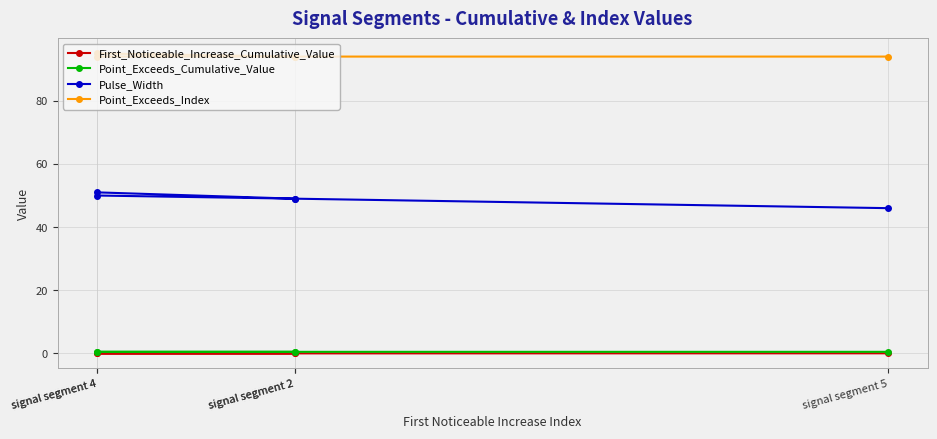

At signal segment 2, list the series in order from smallest to largest.

First_Noticeable_Increase_Cumulative_Value, Point_Exceeds_Cumulative_Value, Pulse_Width, Point_Exceeds_Index